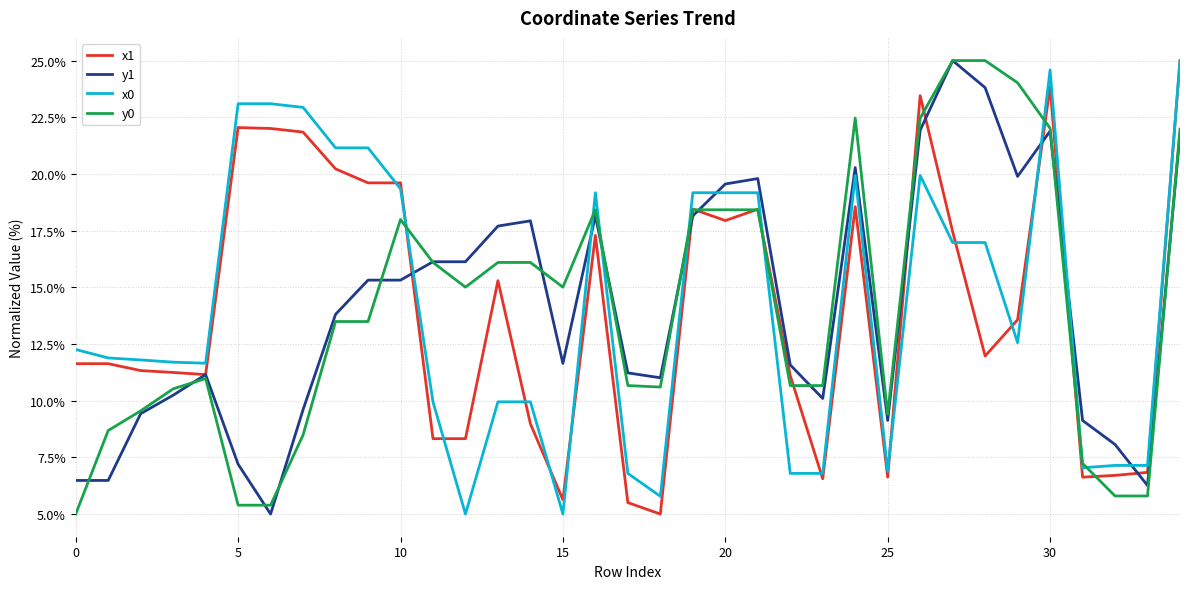

What is the maximum value shown in the chart?

25.0